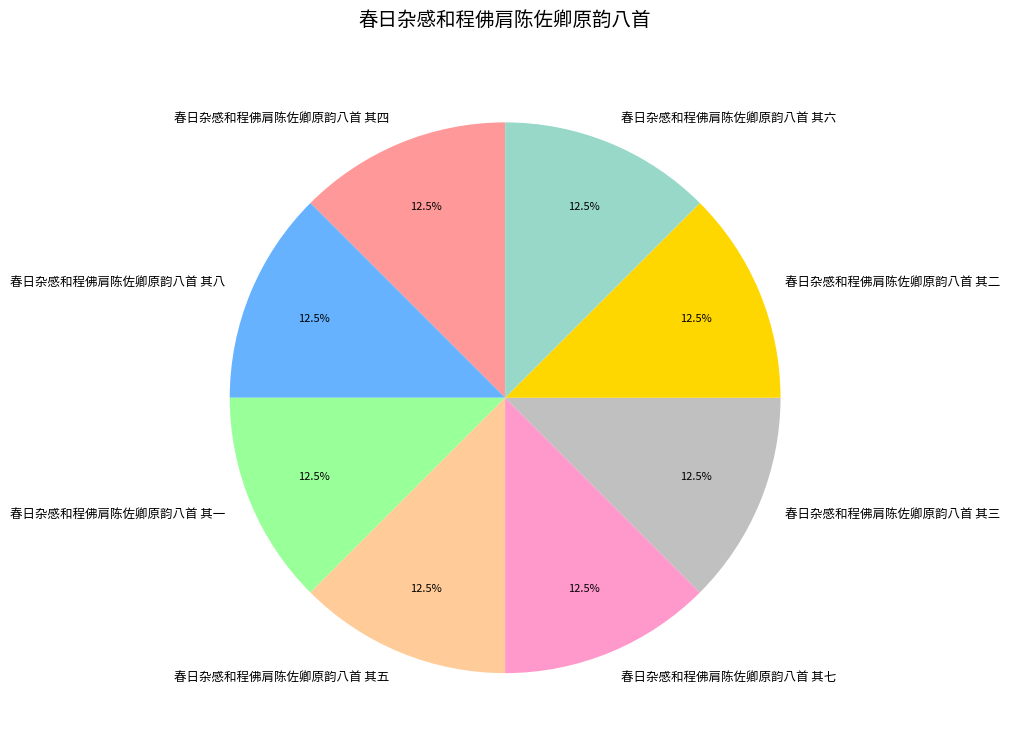

Is there any slice that represents more than half of the pie?

No